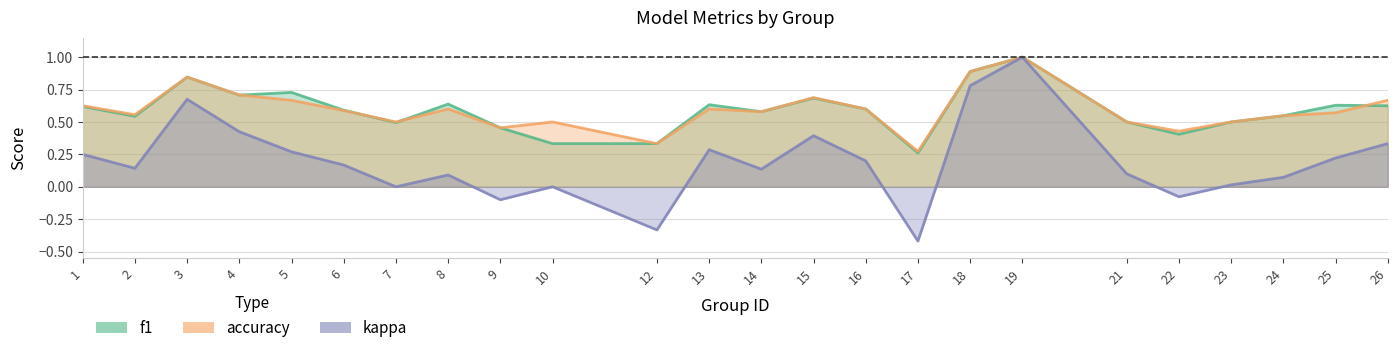

Reading right to left, extract all data points from this chart.

f1: 26=0.6	25=0.6	24=0.5	23=0.5	22=0.4	21=0.5	19=1.0	18=0.9	17=0.3	16=0.6	15=0.7	14=0.6	13=0.6	12=0.3	10=0.3	9=0.5	8=0.6	7=0.5	6=0.6	5=0.7	4=0.7	3=0.8	2=0.5	1=0.6
accuracy: 26=0.7	25=0.6	24=0.5	23=0.5	22=0.4	21=0.5	19=1.0	18=0.9	17=0.3	16=0.6	15=0.7	14=0.6	13=0.6	12=0.3	10=0.5	9=0.5	8=0.6	7=0.5	6=0.6	5=0.7	4=0.7	3=0.8	2=0.6	1=0.6
kappa: 26=0.3	25=0.2	24=0.1	23=0.0	22=-0.1	21=0.1	19=1.0	18=0.8	17=-0.4	16=0.2	15=0.4	14=0.1	13=0.3	12=-0.3	10=0.0	9=-0.1	8=0.1	7=0.0	6=0.2	5=0.3	4=0.4	3=0.7	2=0.1	1=0.2